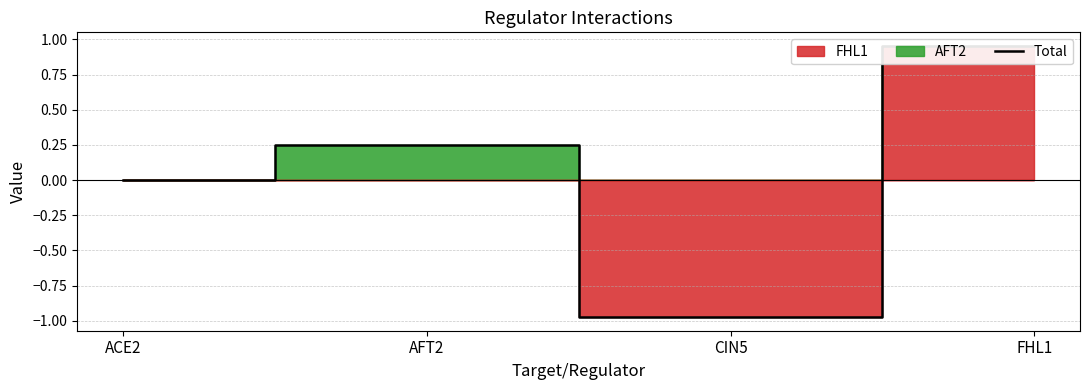

How many positive values are there?

2